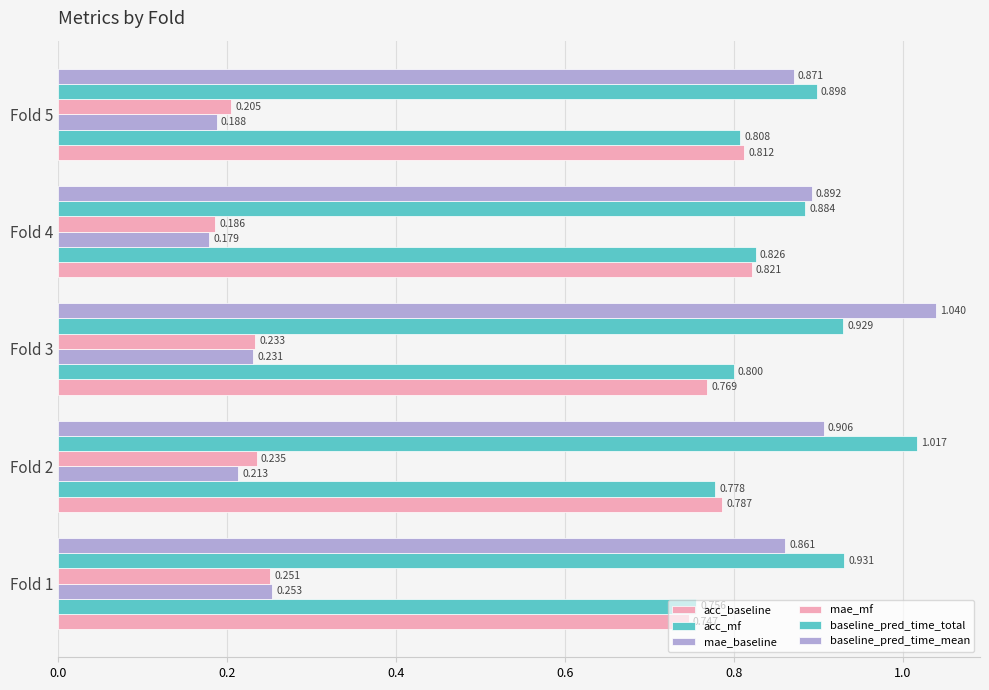

Reading left to right, extract all data points from this chart.

acc_baseline: 0.7	0.8	0.8	0.8	0.8
acc_mf: 0.8	0.8	0.8	0.8	0.8
mae_baseline: 0.3	0.2	0.2	0.2	0.2
mae_mf: 0.3	0.2	0.2	0.2	0.2
baseline_pred_time_total: 0.9	1.0	0.9	0.9	0.9
baseline_pred_time_mean: 0.9	0.9	1.0	0.9	0.9